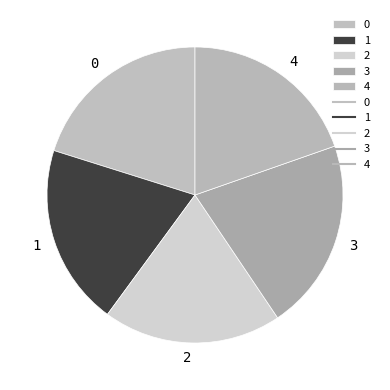

Count the number of slices in the pie.

5